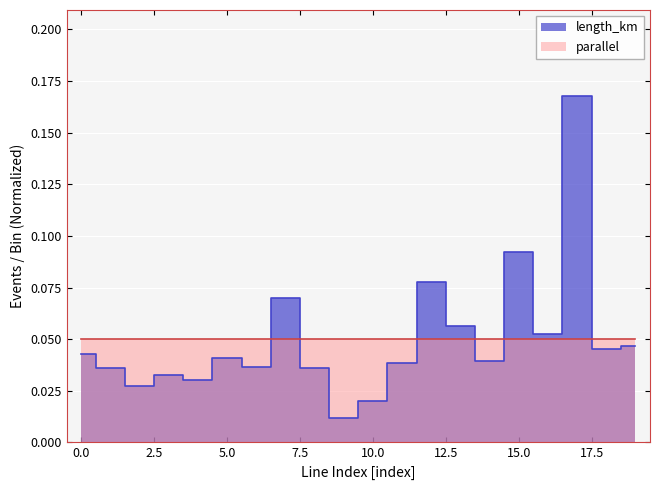

Which has a higher value, 4 or 13?

13